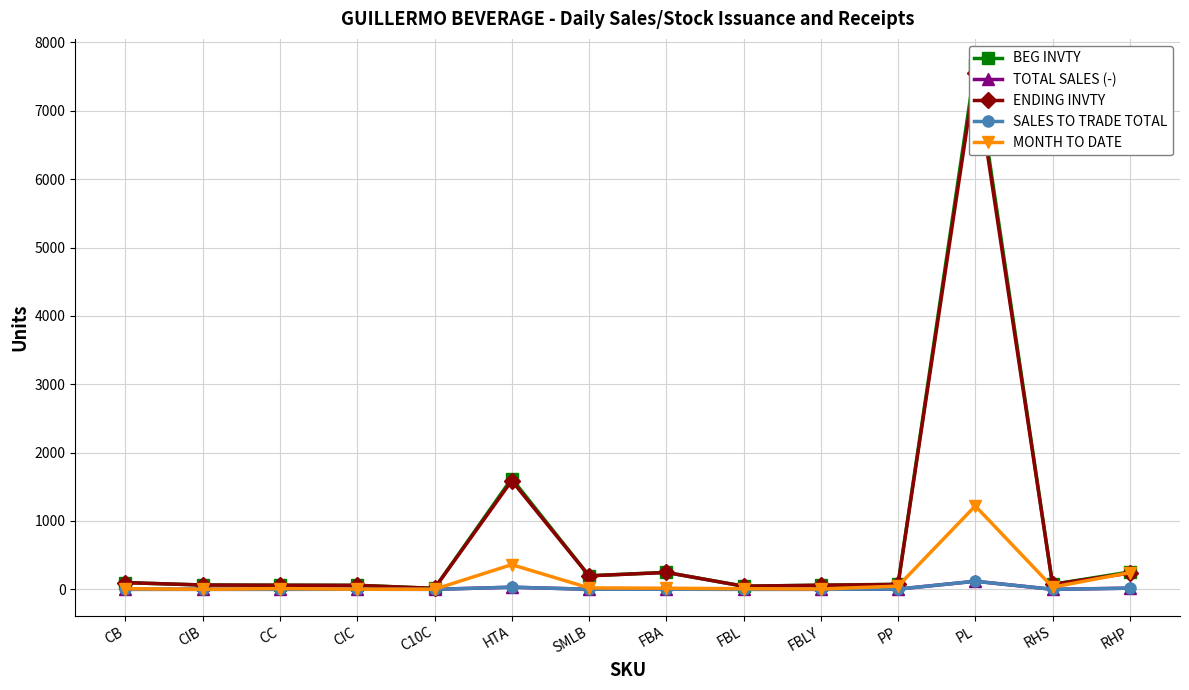

Between C10C and FBL, which series saw the biggest shift?

BEG INVTY